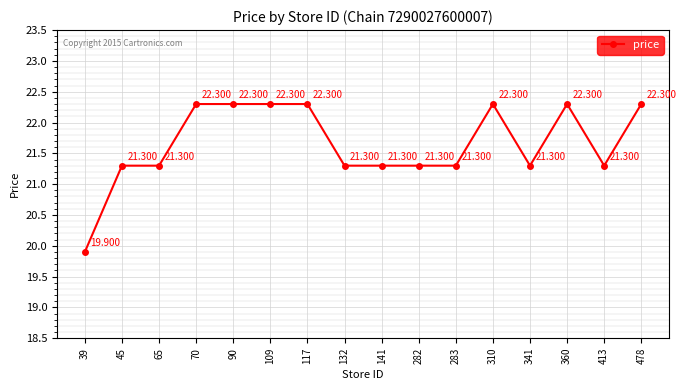

What is the smallest value displayed?

19.9